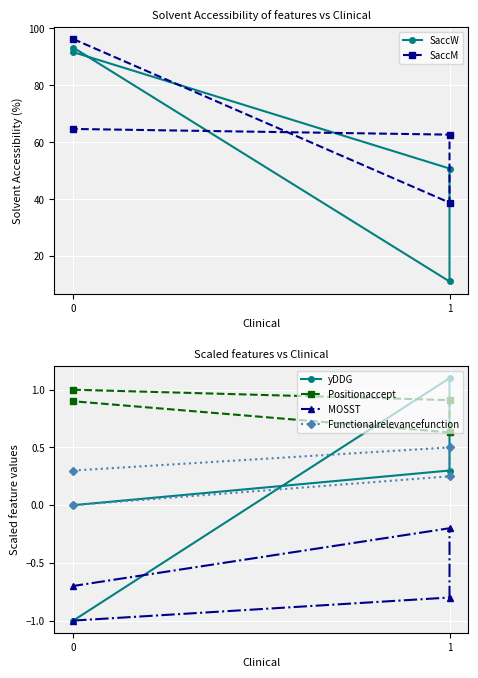

True or false: SaccW has more than 2 interior local peaks.

False